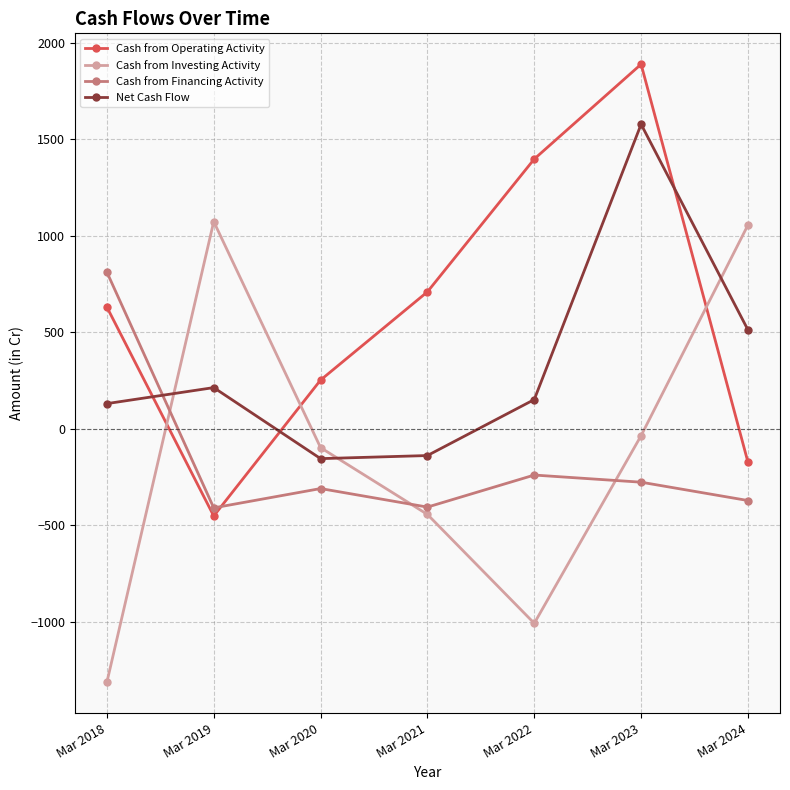

What value does the Cash from Financing Activity series have at Mar 2024, to the nearest 10?

-370